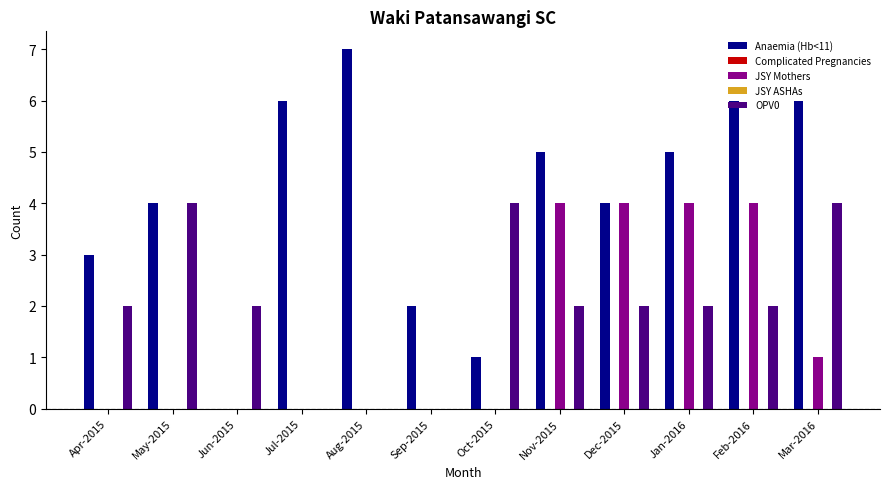

Are the bars horizontal?

No